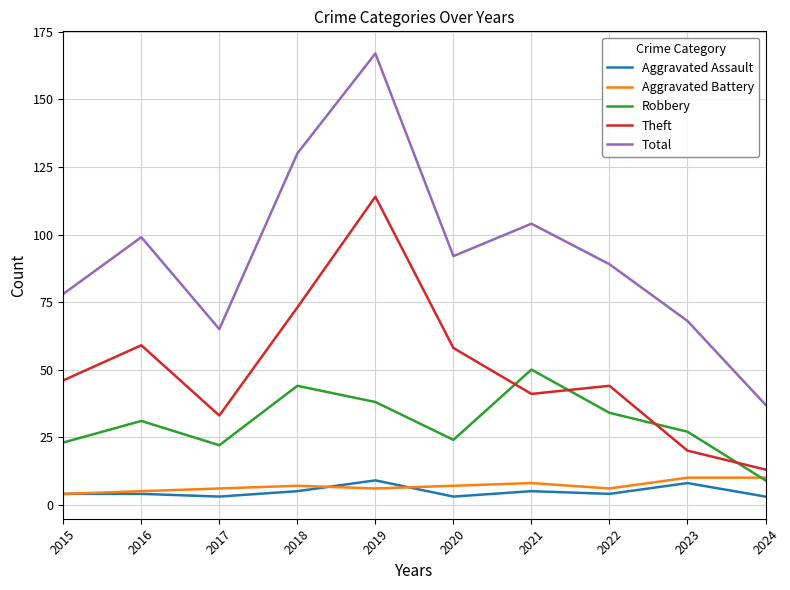

Is it true that Robbery equals 15 at 2018?

False